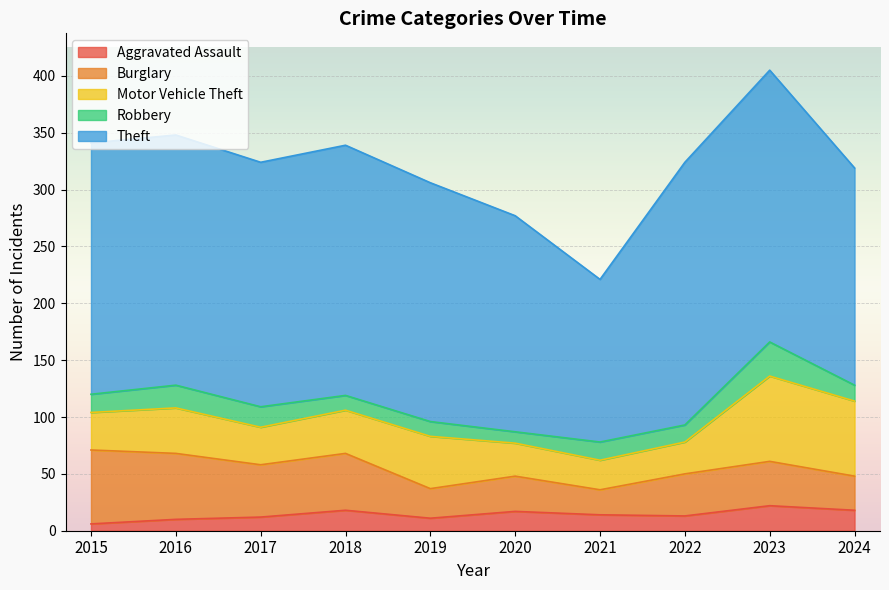

At which label is Motor Vehicle Theft closest to 50?

2019